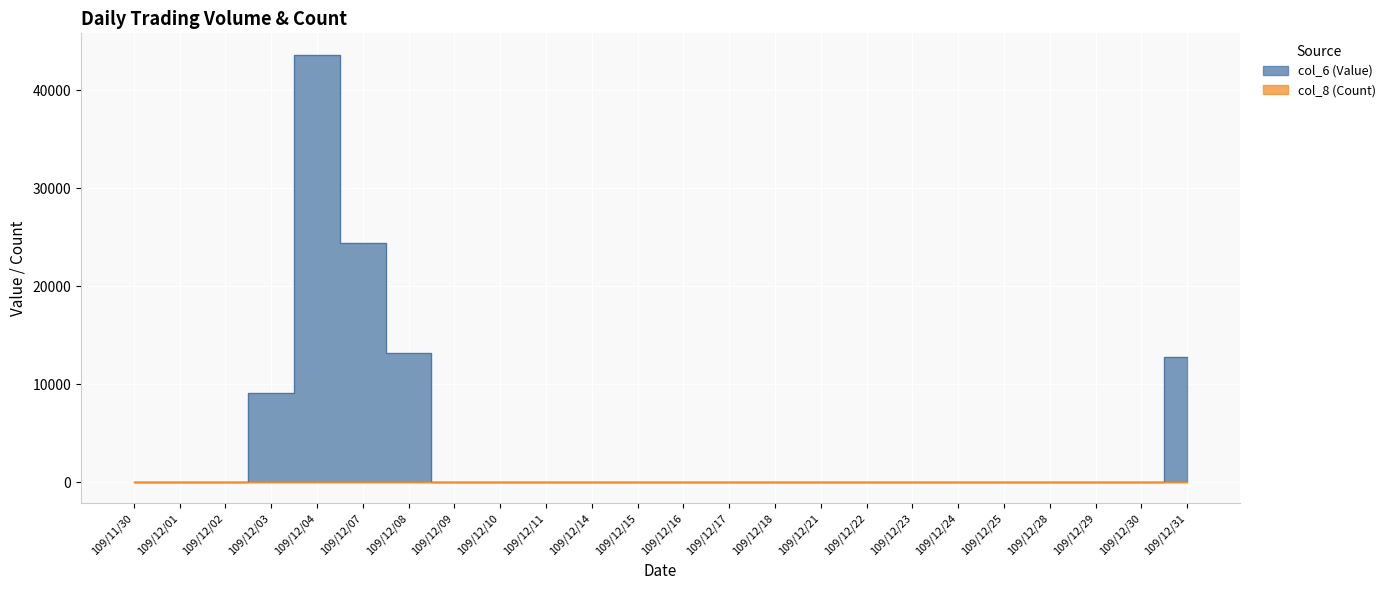

Between 109/12/25 and 109/12/30, which series saw the biggest shift?

col_6 (Value)